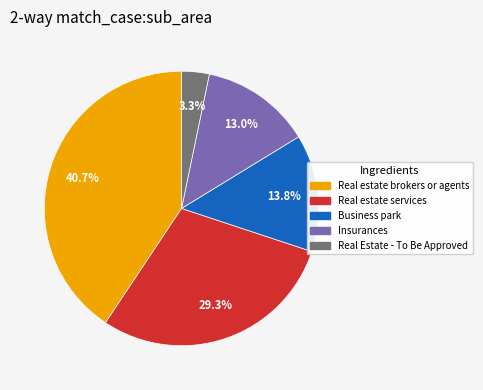

What portion of the pie excludes Real estate services?

70.7%